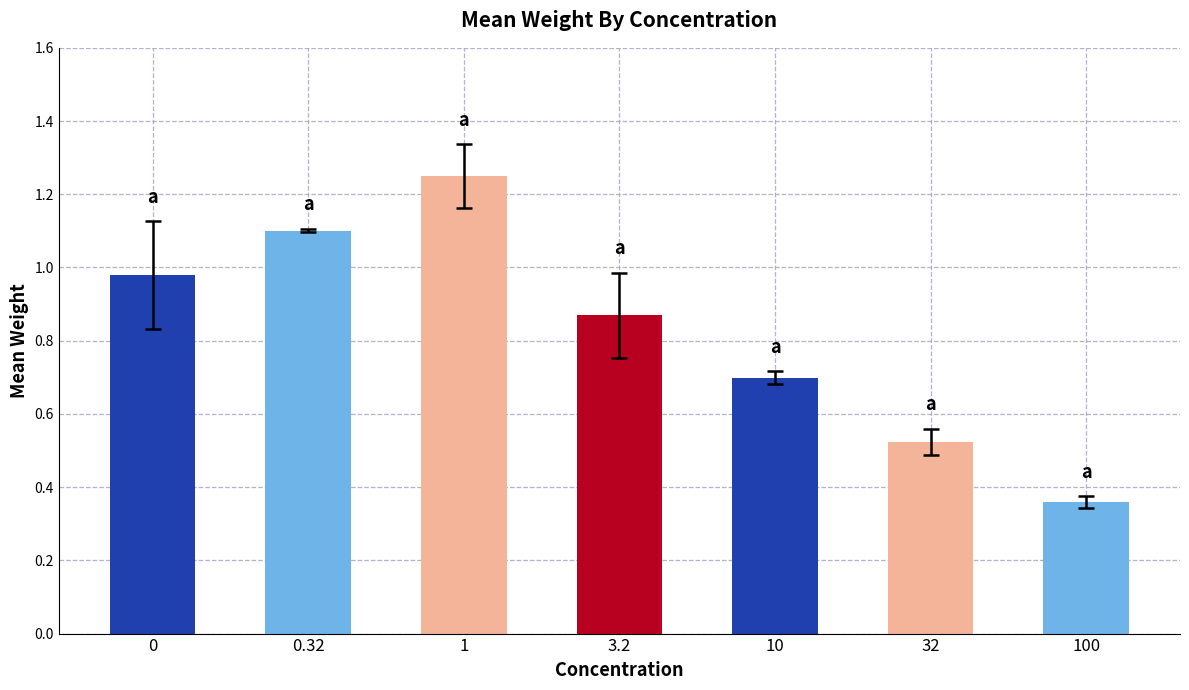

Rank the categories by value from highest to lowest.

1, 0.32, 0, 3.2, 10, 32, 100